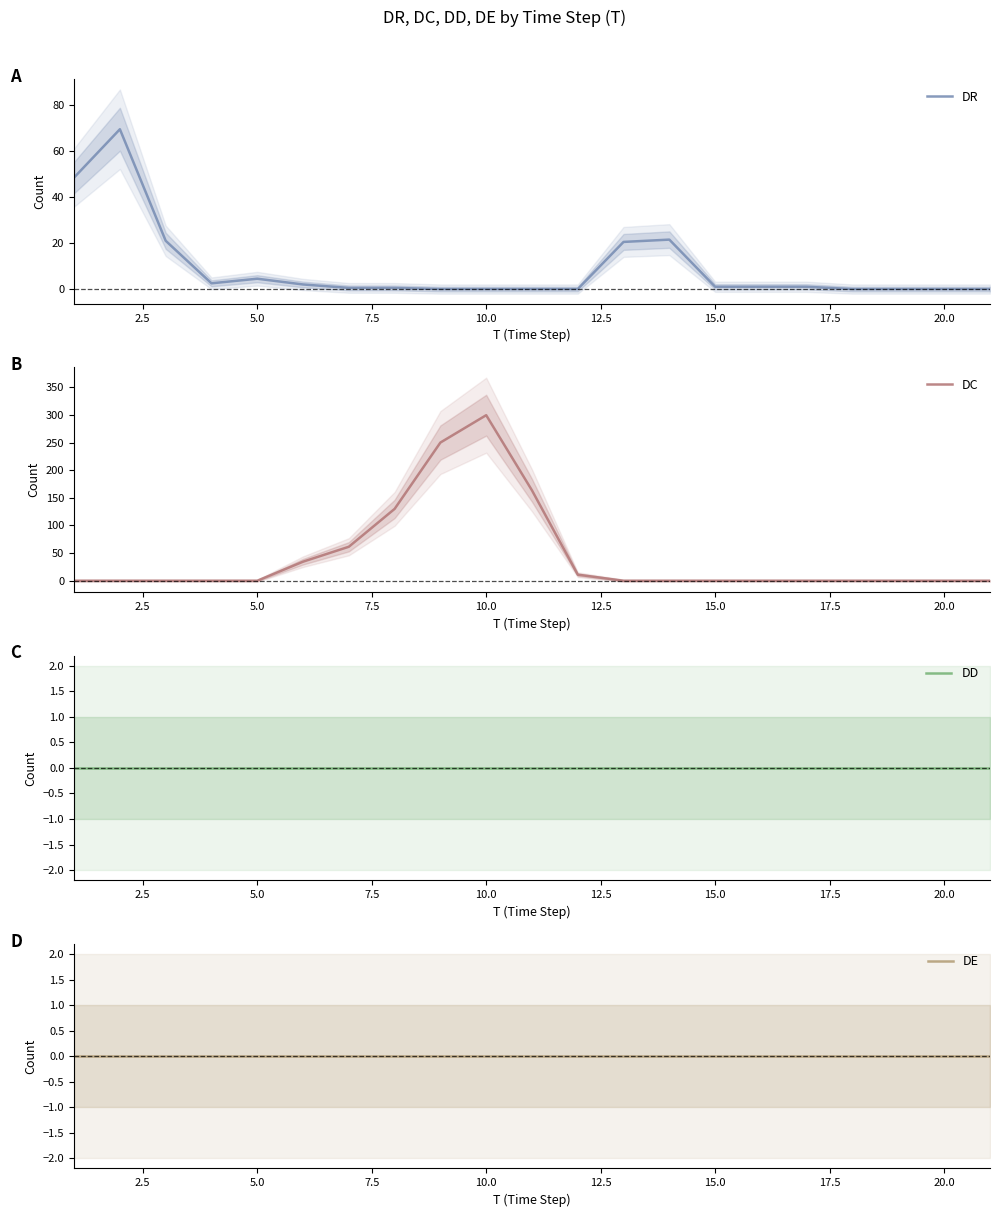

Is this an area chart (filled region under the line)?

No